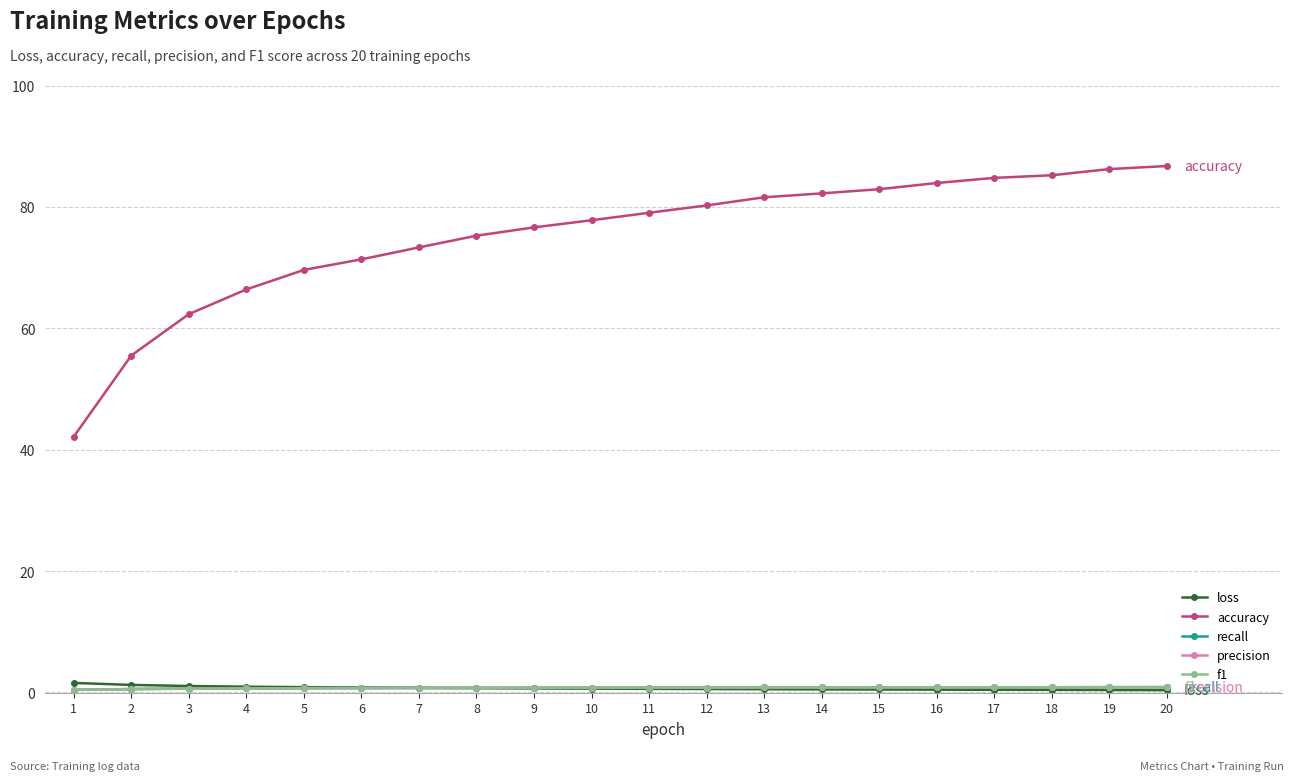

Which series has the largest total across all categories?

accuracy